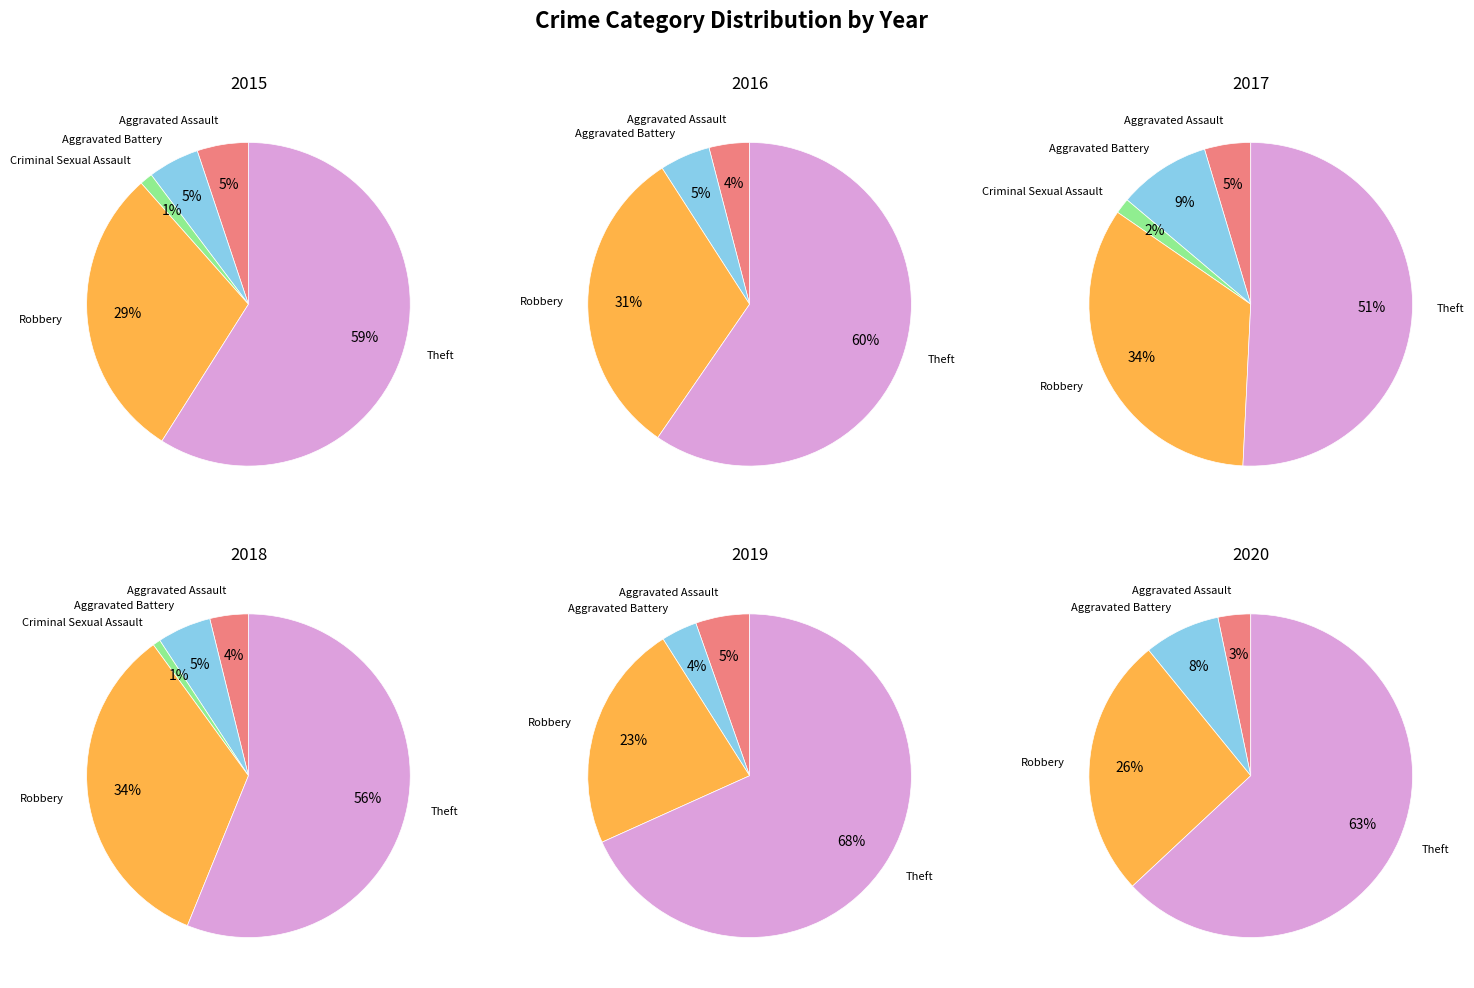

Rank the categories by value from lowest to highest.

Criminal Sexual Assault, Aggravated Assault, Aggravated Battery, Robbery, Theft